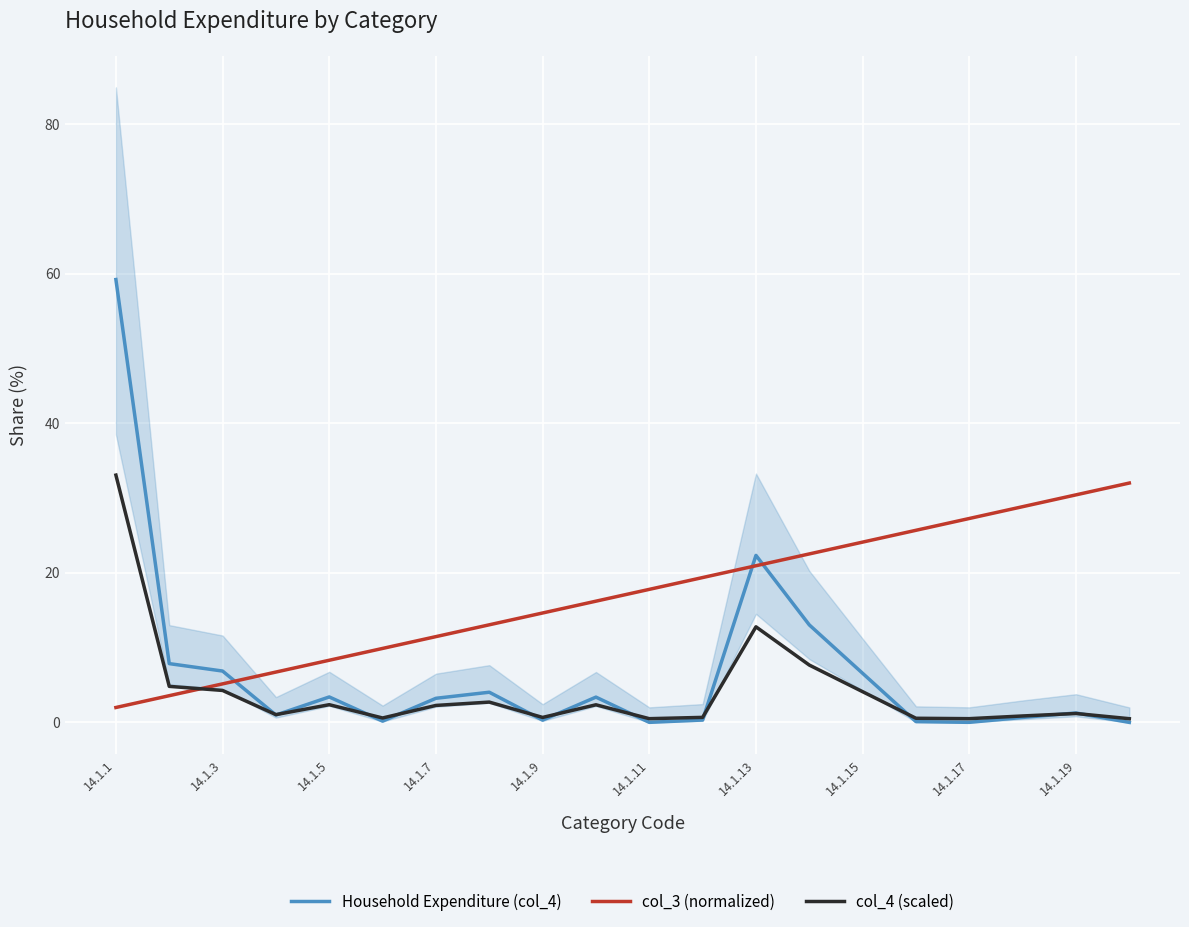

List the series in order of their overall mean, lowest first.

col_4 (scaled), Household Expenditure (col_4), col_3 (normalized)